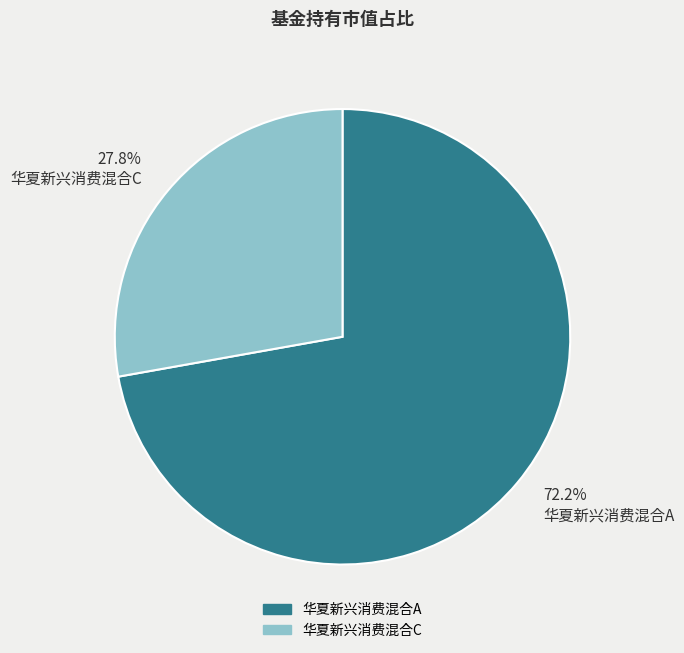

To the nearest percent, what percentage of the pie is 华夏新兴消费混合A?

72%